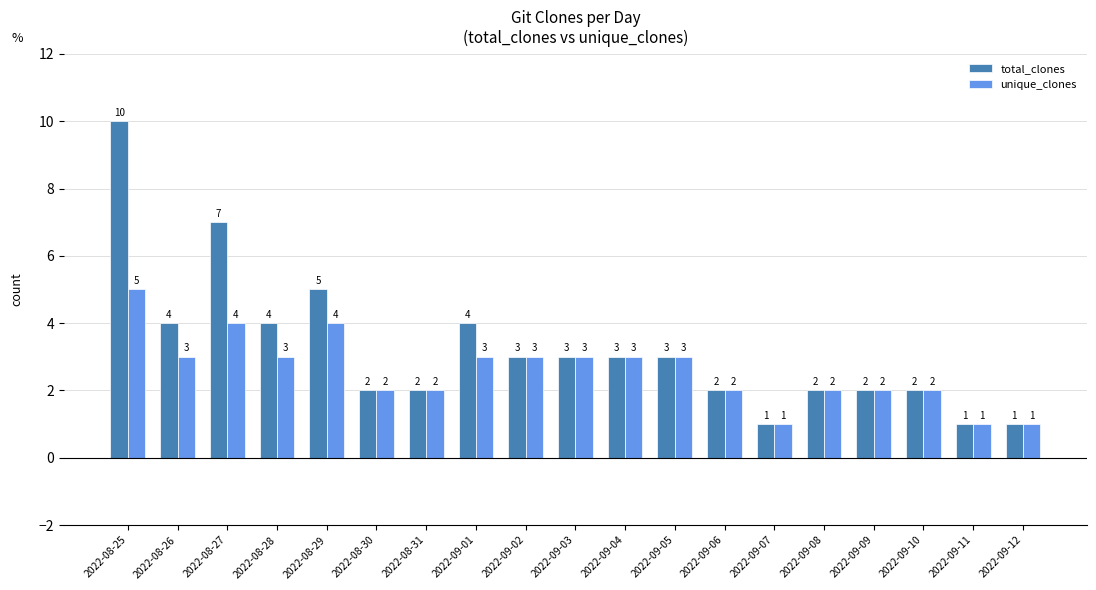

What is the value of the total_clones bar at the 1st from the left?

10